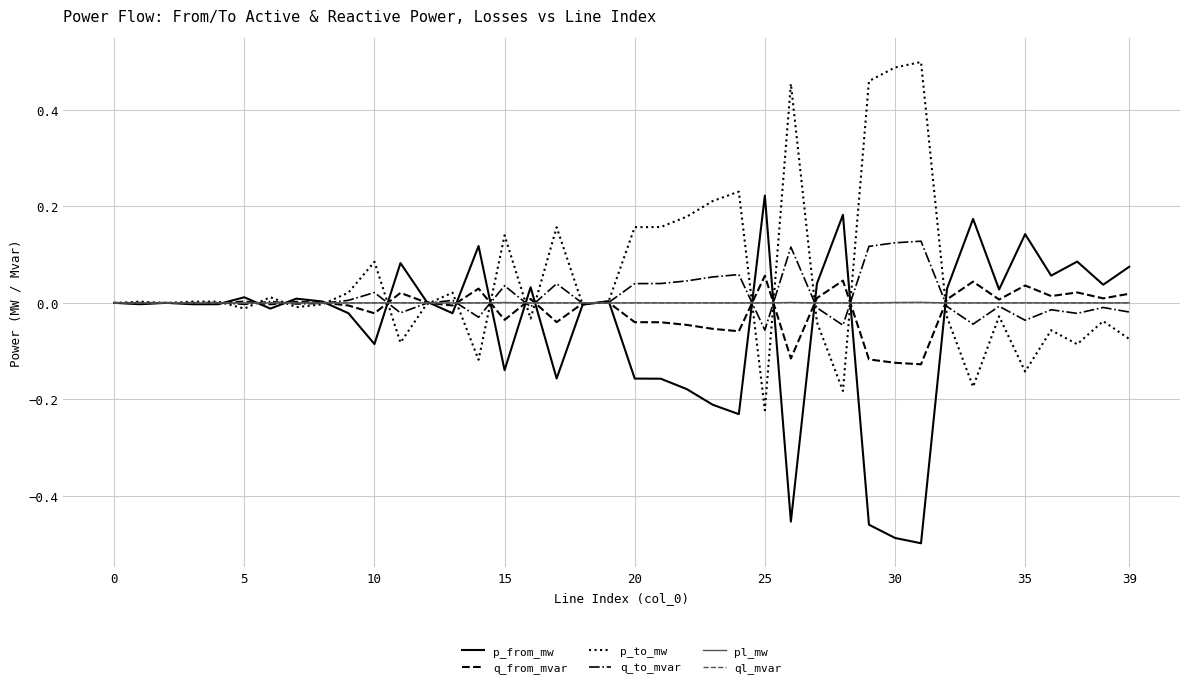

What is the label of the 39th point from the left?

38